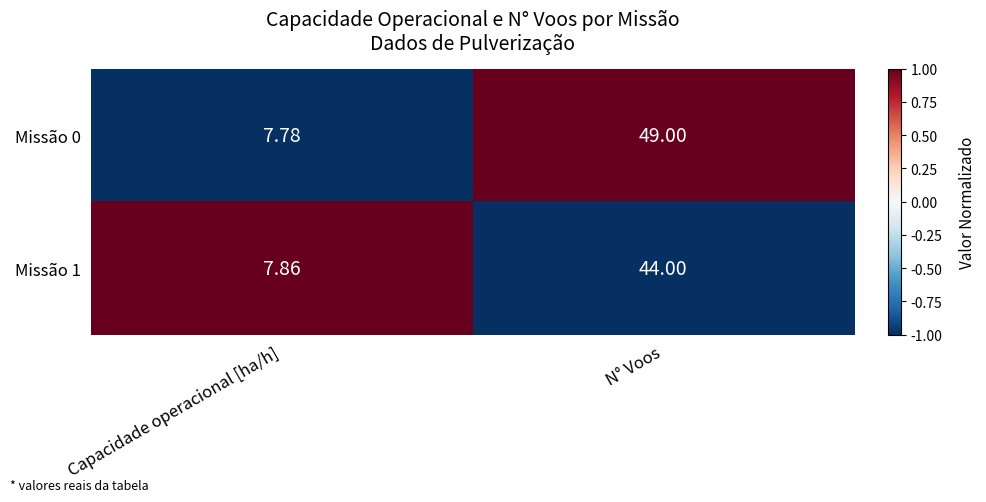

Which series changed the most between Capacidade operacional [ha/h] and N° Voos?

Missão 0